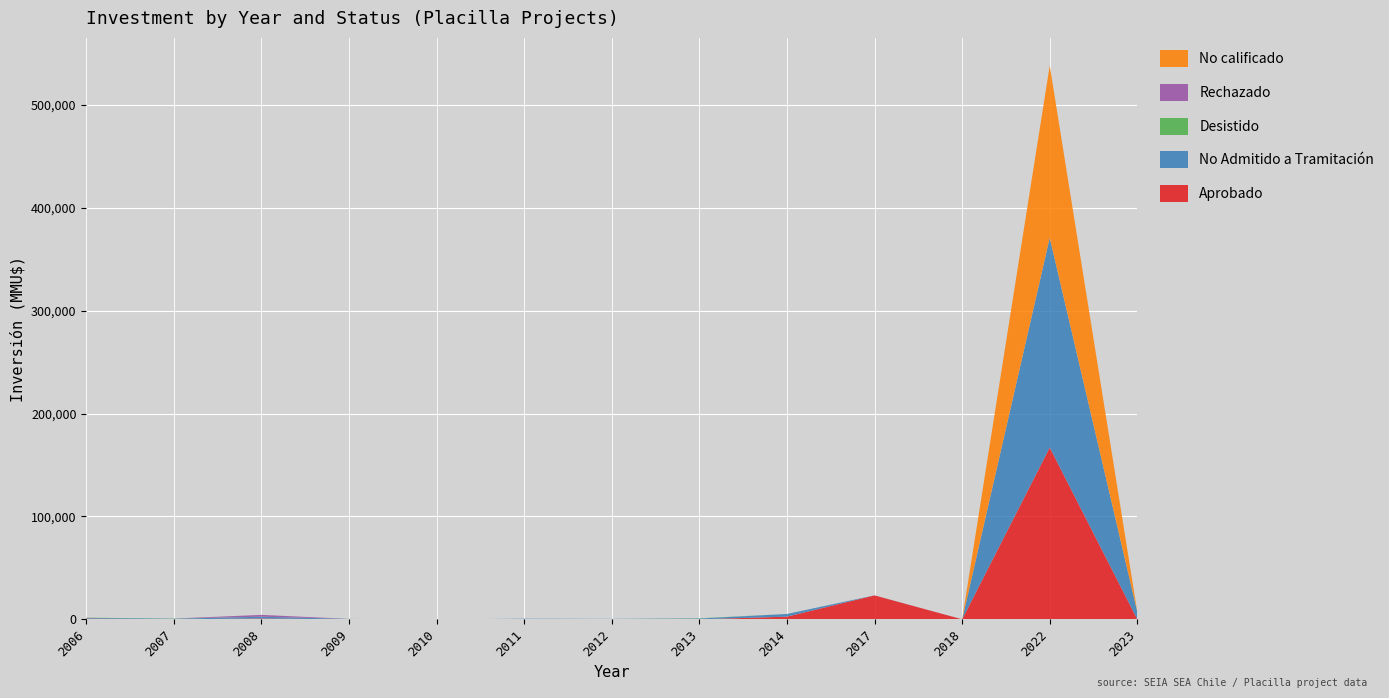

Reading left to right, transcribe all the data shown in this chart.

Aprobado: 2006=700	2007=1	2008=800	2009=0	2010=0	2011=0	2012=0	2013=0	2014=2600	2017=23220	2018=0	2022=167000	2023=0
No Admitido a Tramitación: 2006=700	2007=544	2008=1750	2009=372	2010=0	2011=600	2012=450	2013=750	2014=2600	2017=74	2018=42	2022=203800	2023=7000
Desistido: 2006=200	2007=200	2008=0	2009=50	2010=0	2011=0	2012=0	2013=250	2014=0	2017=0	2018=0	2022=0	2023=0
Rechazado: 2006=0	2007=0	2008=1750	2009=0	2010=0	2011=0	2012=0	2013=0	2014=0	2017=0	2018=0	2022=0	2023=0
No calificado: 2006=0	2007=0	2008=0	2009=0	2010=0	2011=0	2012=0	2013=0	2014=0	2017=0	2018=0	2022=167300	2023=0